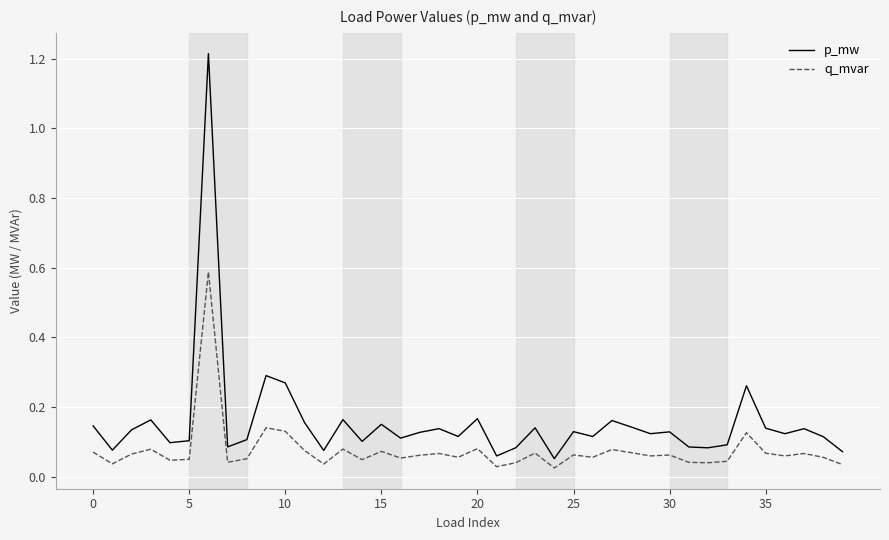

Which series has the largest total across all categories?

p_mw